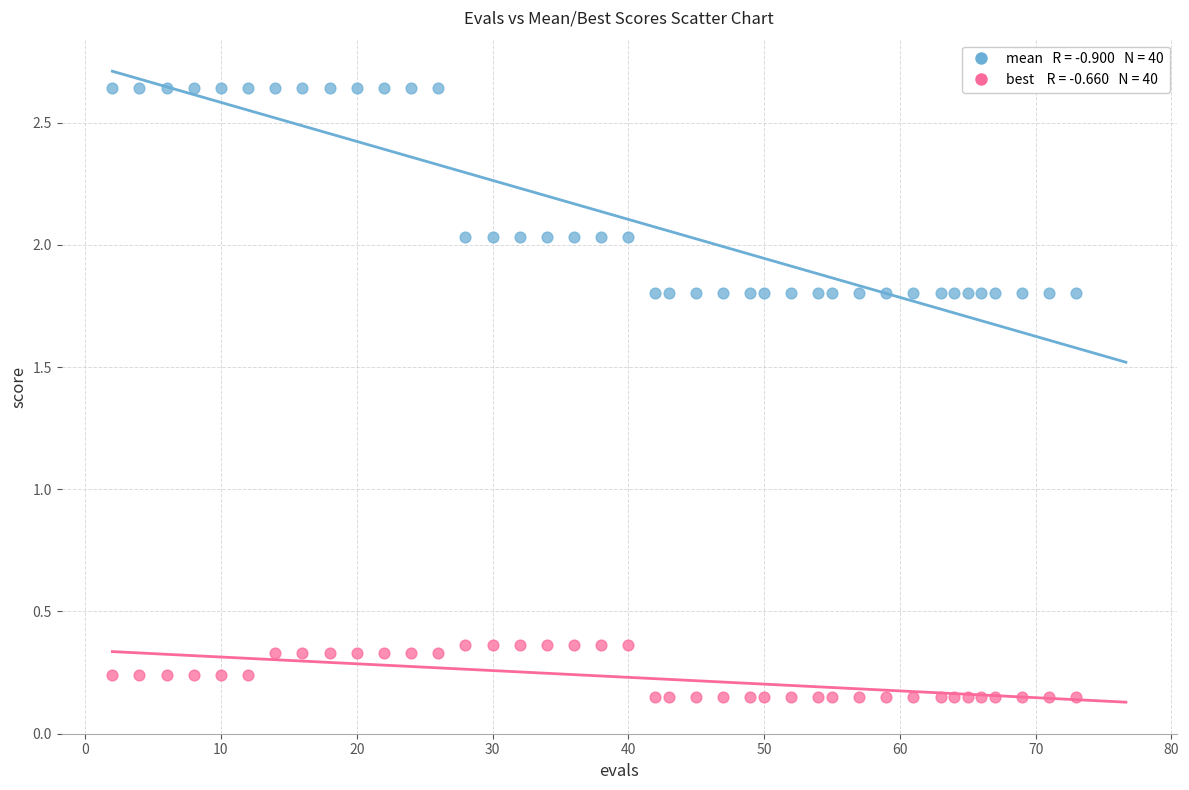

Across all data points, what is the range of X values (max minus min)?

71.0